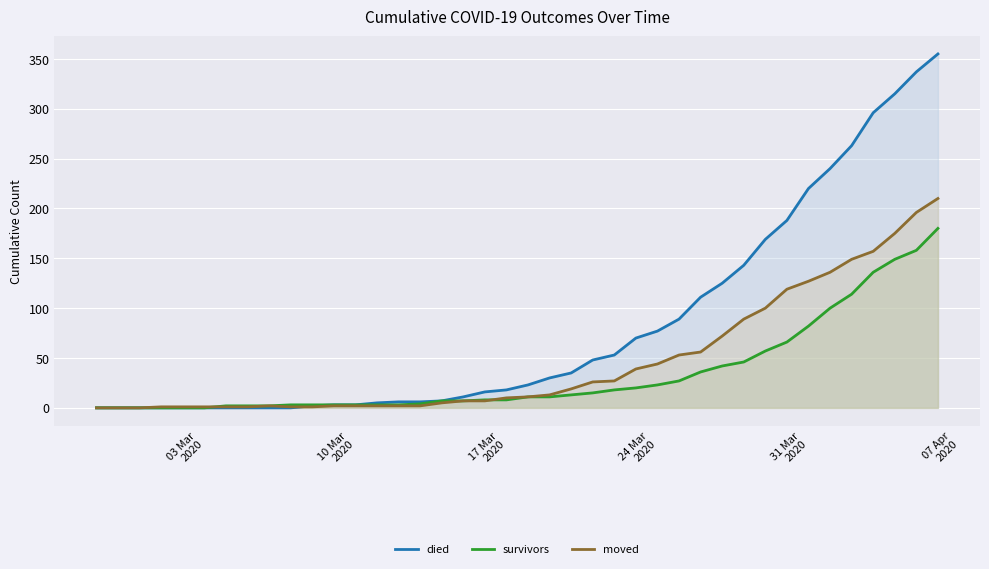

List the series in order of their overall mean, lowest first.

survivors, moved, died